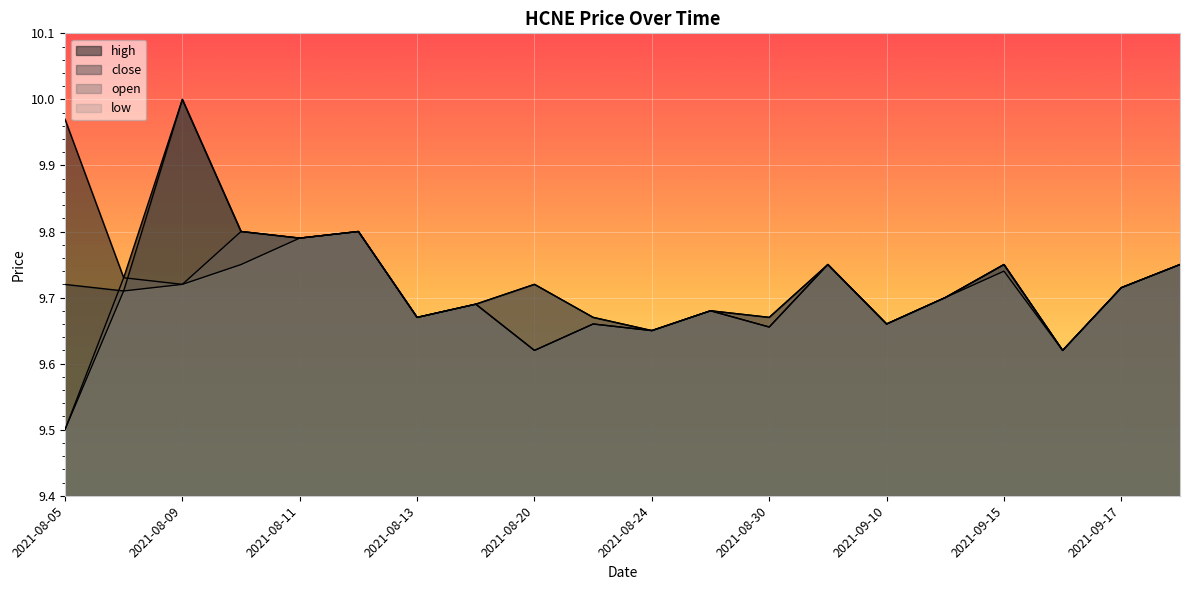

Which series has the widest spread of values?

high